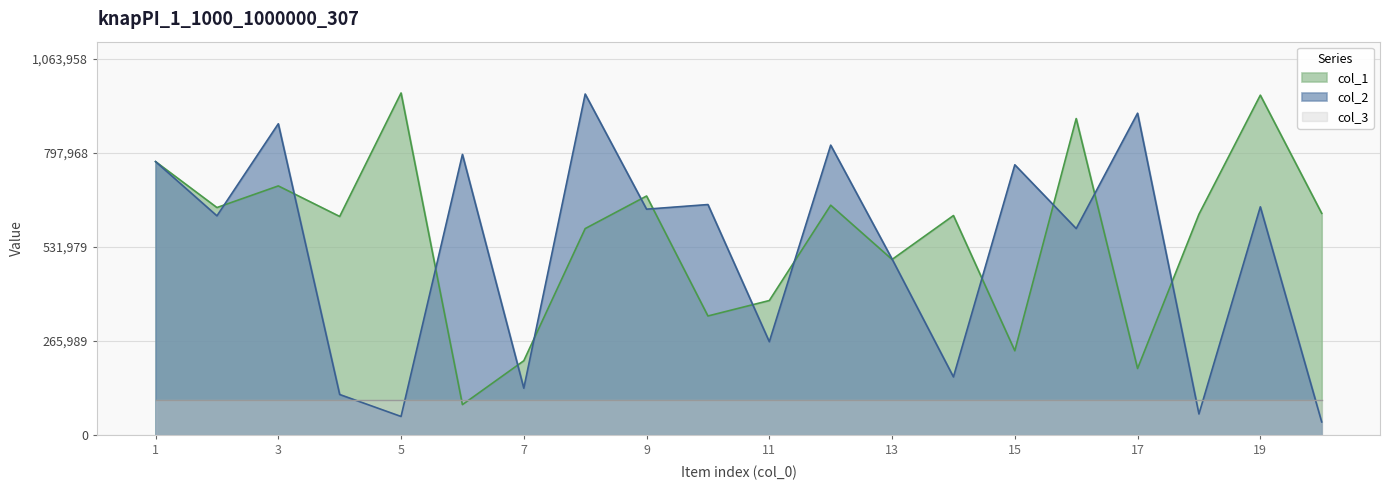

Where is the first local maximum for col_1?

3